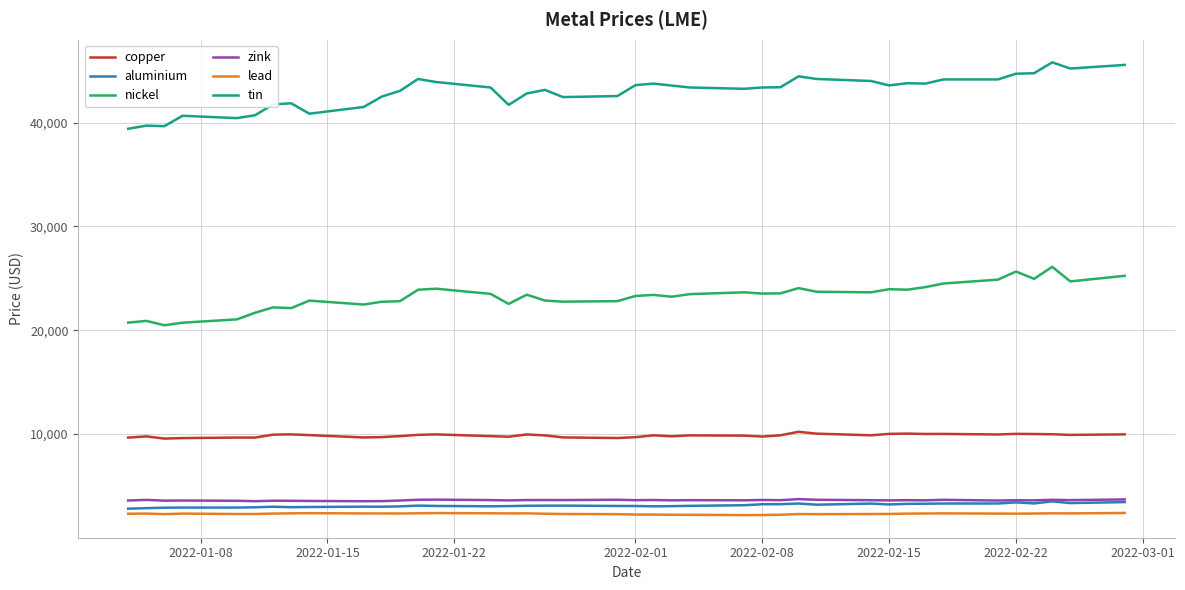

Which series has the largest total across all categories?

tin